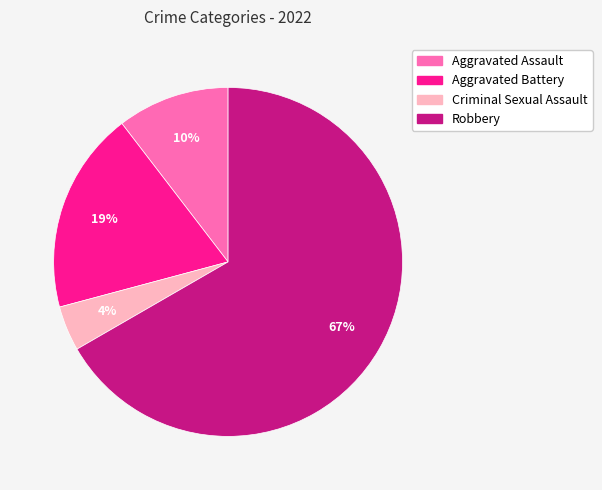

Between Aggravated Battery and Robbery, which is larger?

Robbery